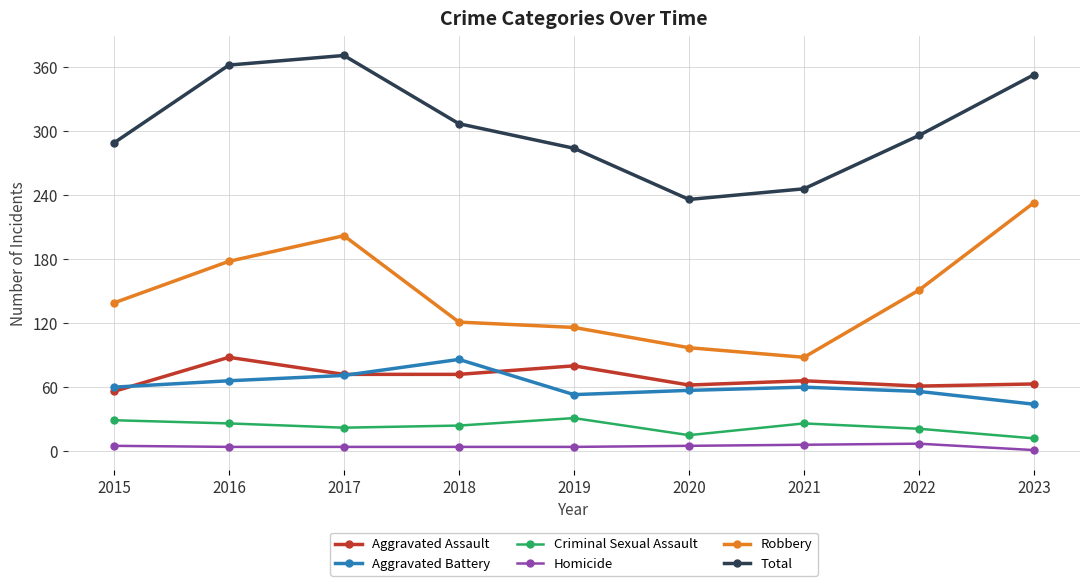

Count the number of data series in this chart.

6